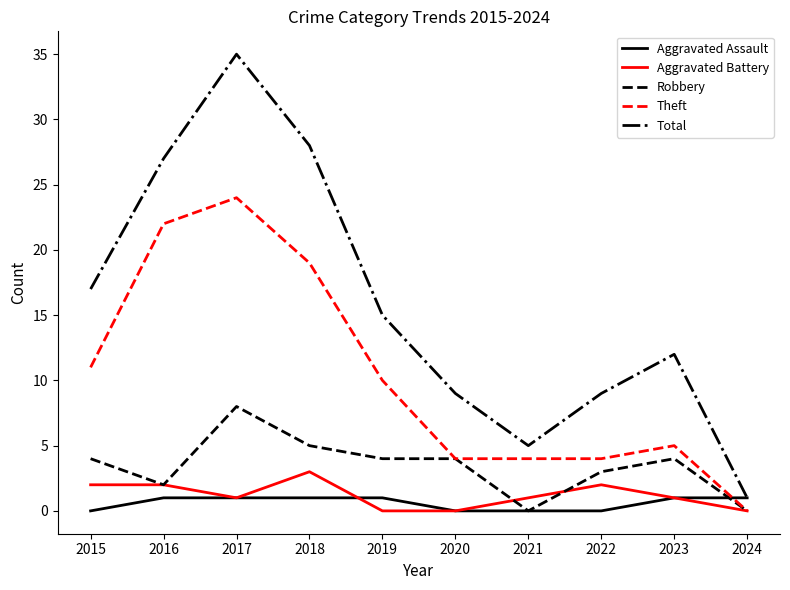

How many lines are shown in the chart?

5